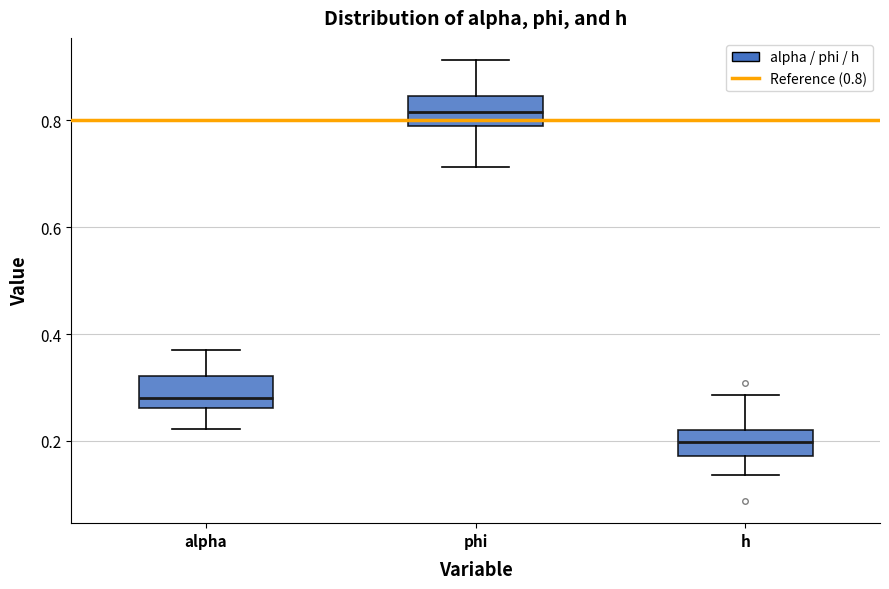

Reading left to right, read every box against the y-axis: the position of its median line, the range the box covers, and the ends of its whiskers. The values are not printed on the chart, so give them approximately, as read against the axis.

alpha: median 0.28, box 0.26 to 0.32, whiskers 0.22 to 0.36
phi: median 0.82, box 0.78 to 0.84, whiskers 0.72 to 0.92
h: median 0.20, box 0.18 to 0.22, whiskers 0.14 to 0.28